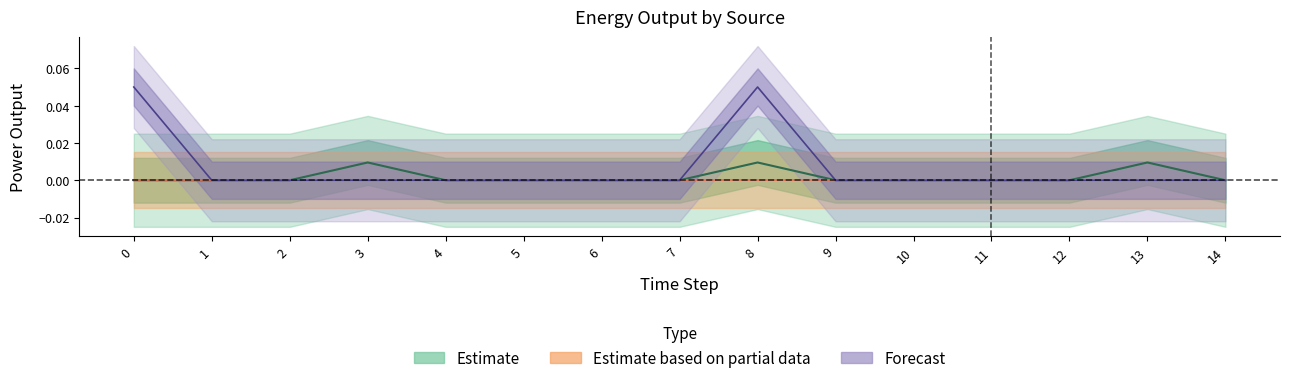

Between 8 and 2, which is larger?

8